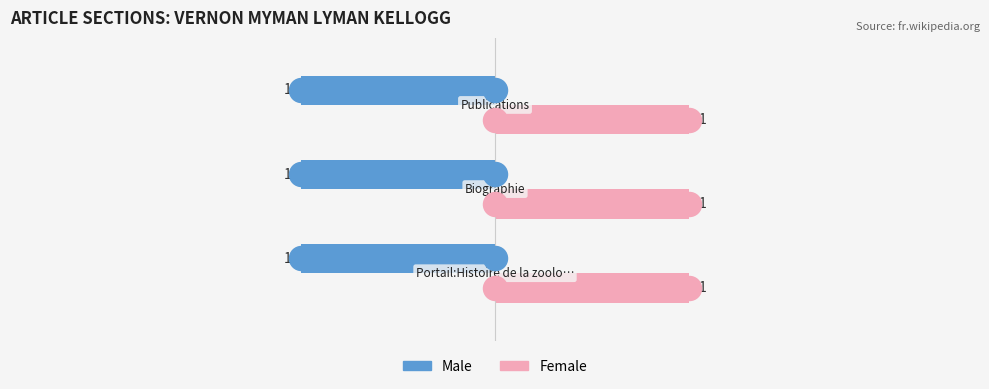

Which series reaches the maximum Y coordinate?

Male